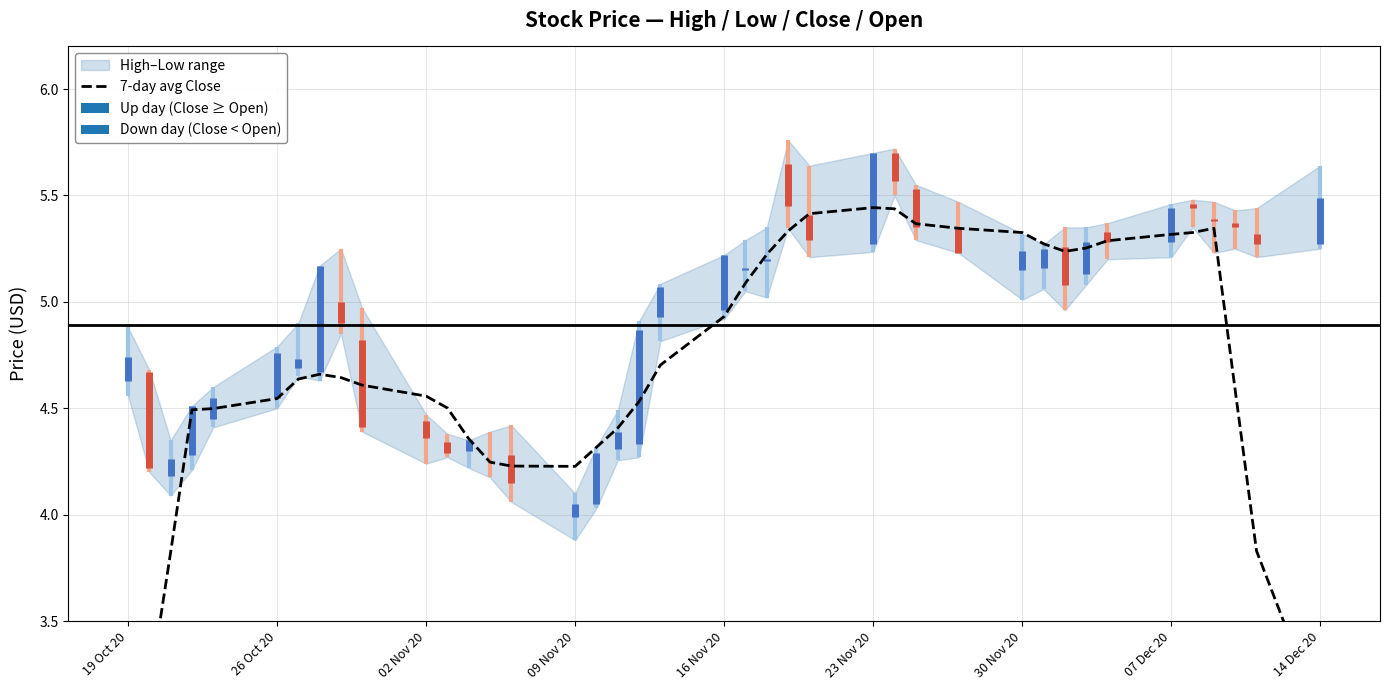

What is the value of the 17th bar from the left?

4.3